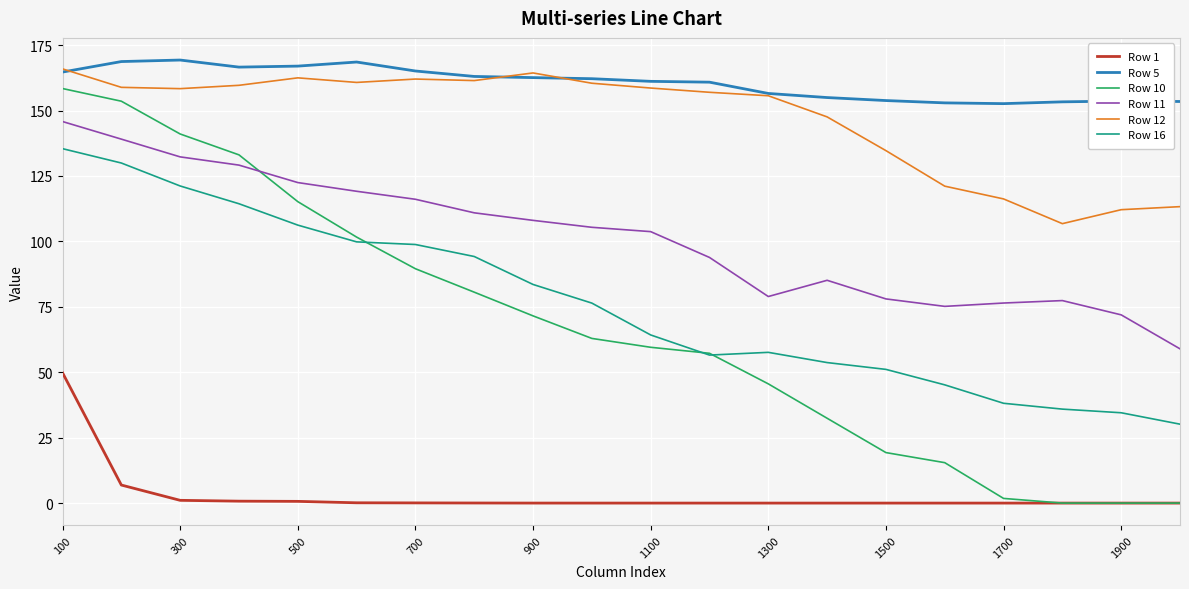

Which series has the largest total across all categories?

Row 5